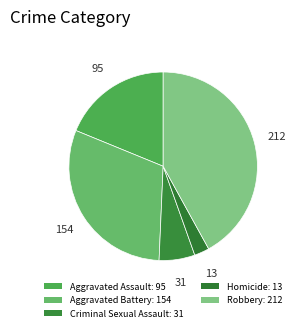

What is the change in value from Criminal Sexual Assault to Homicide?

-18